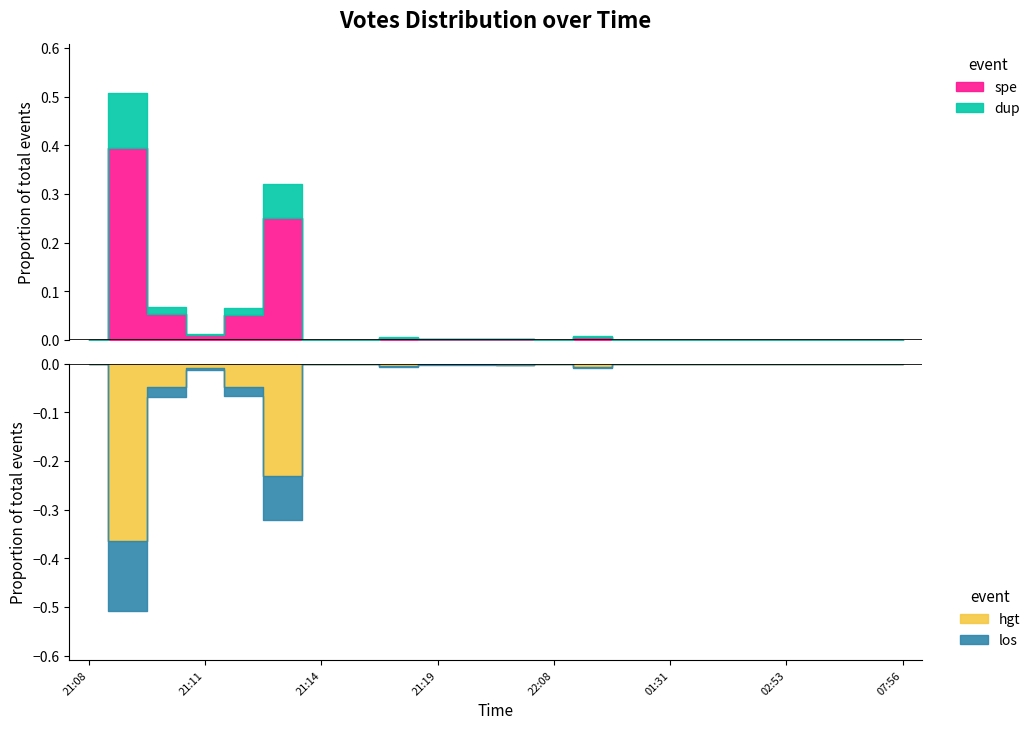

How many interior local peaks (higher than both neighbors) does the data have?

7